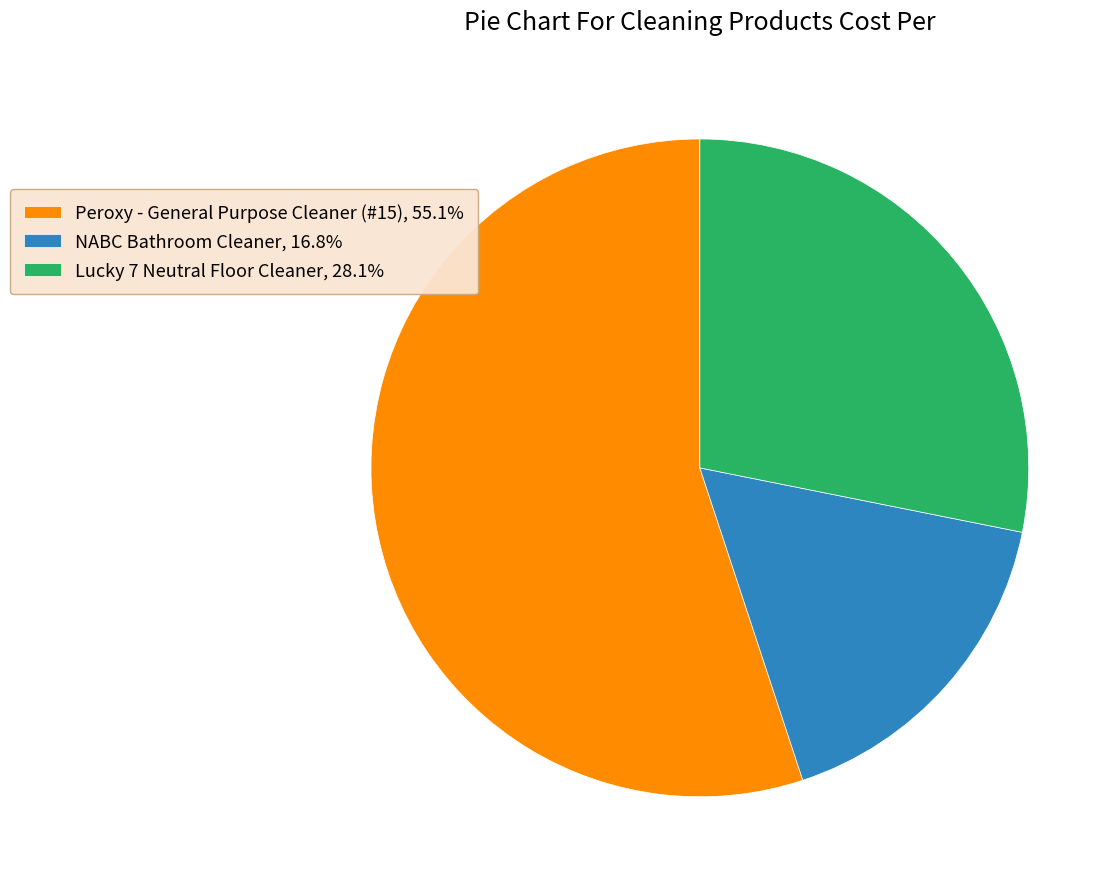

Which has a higher value, NABC Bathroom Cleaner or Peroxy - General Purpose Cleaner (#15)?

Peroxy - General Purpose Cleaner (#15)